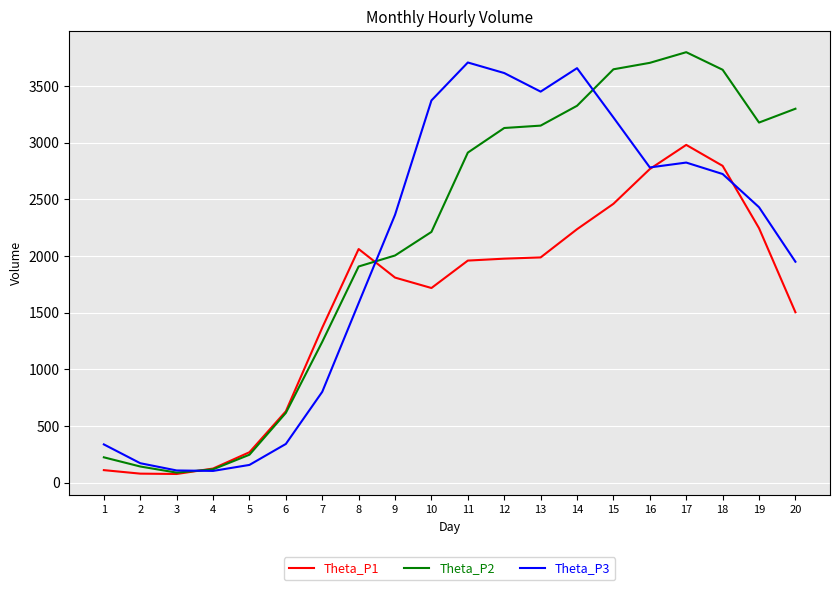

What is the sum of all Theta_P3 values?

39712